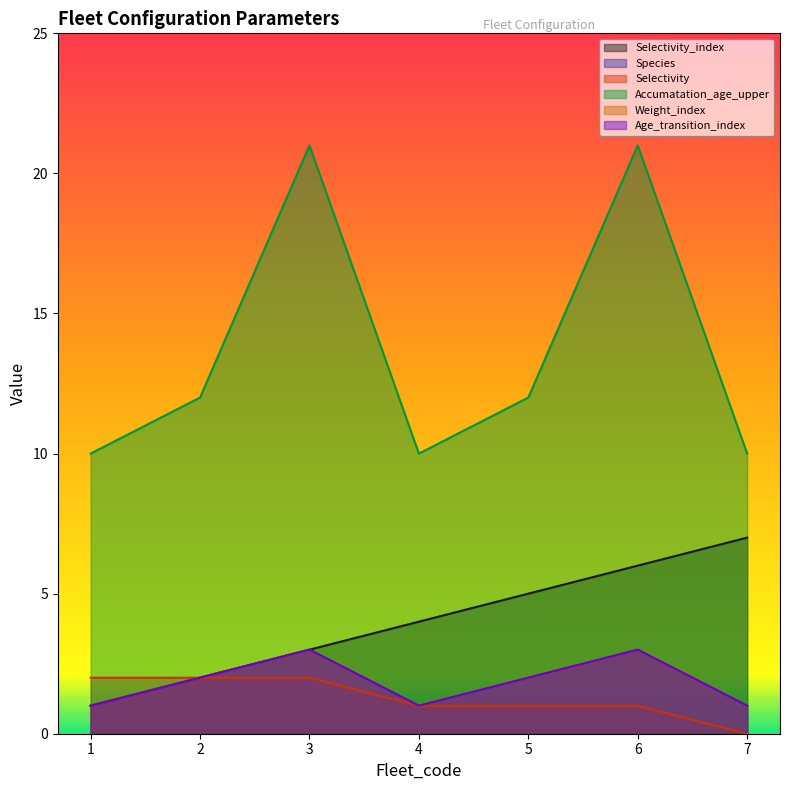

How many Age_transition_index values are between 1 and 3?

7